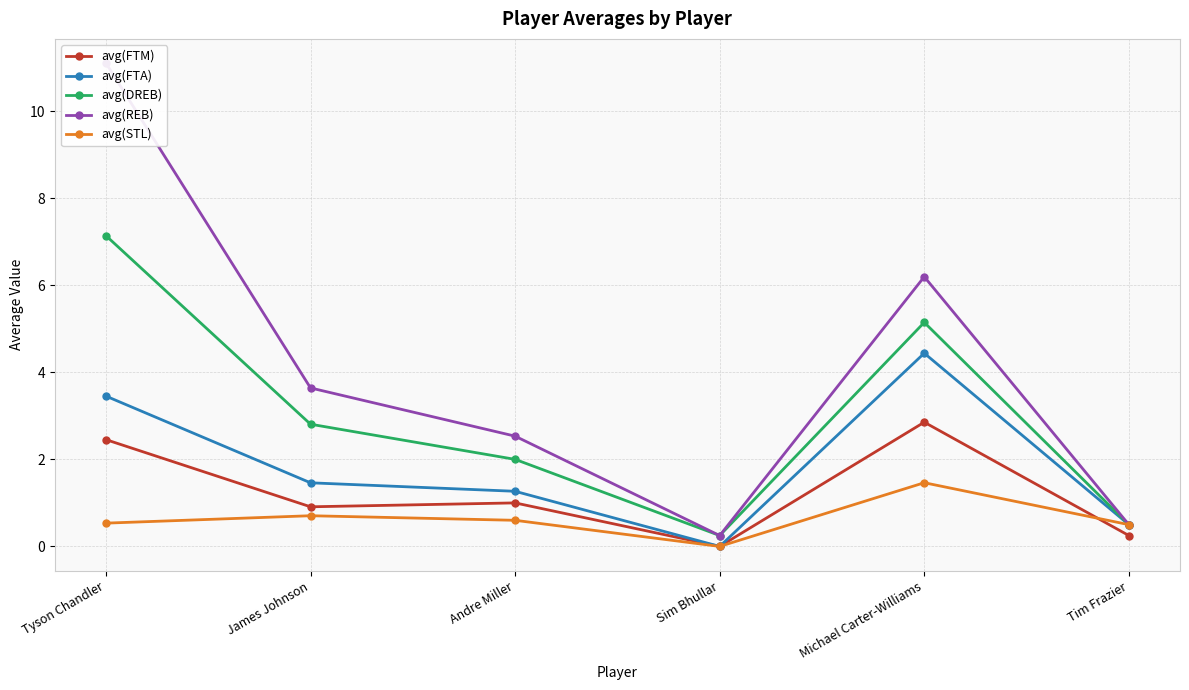

How many distinct data groups are displayed?

5